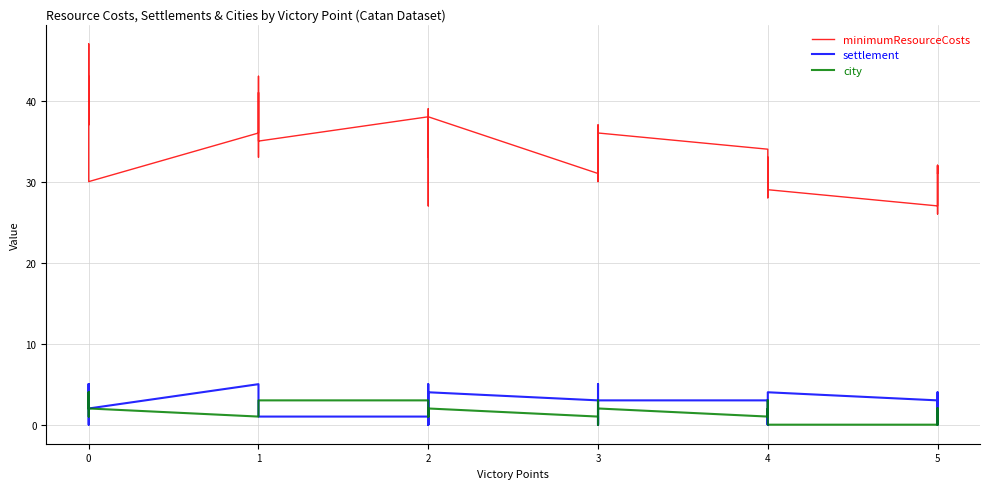

In settlement, how many points are lower than both neighbors (excluding endpoints)?

9